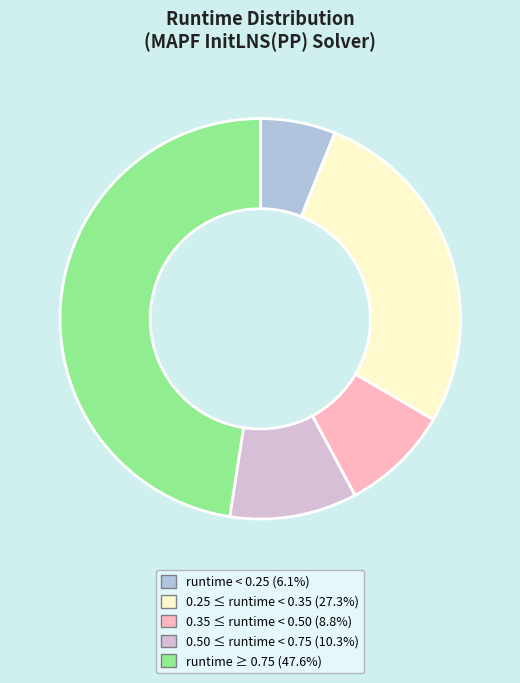

Is there a majority slice in this chart?

No